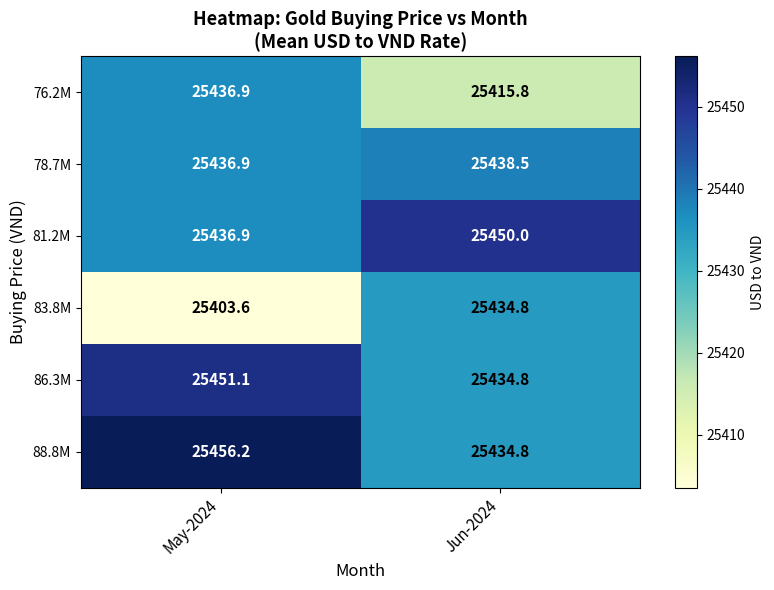

At which category does the chart reach its peak across all series?

May-2024